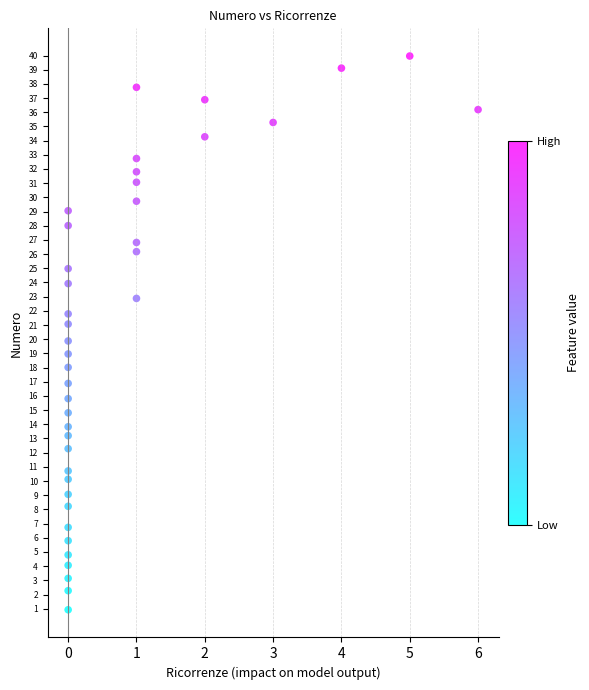

What is the range of X values (max minus min)?

6.0